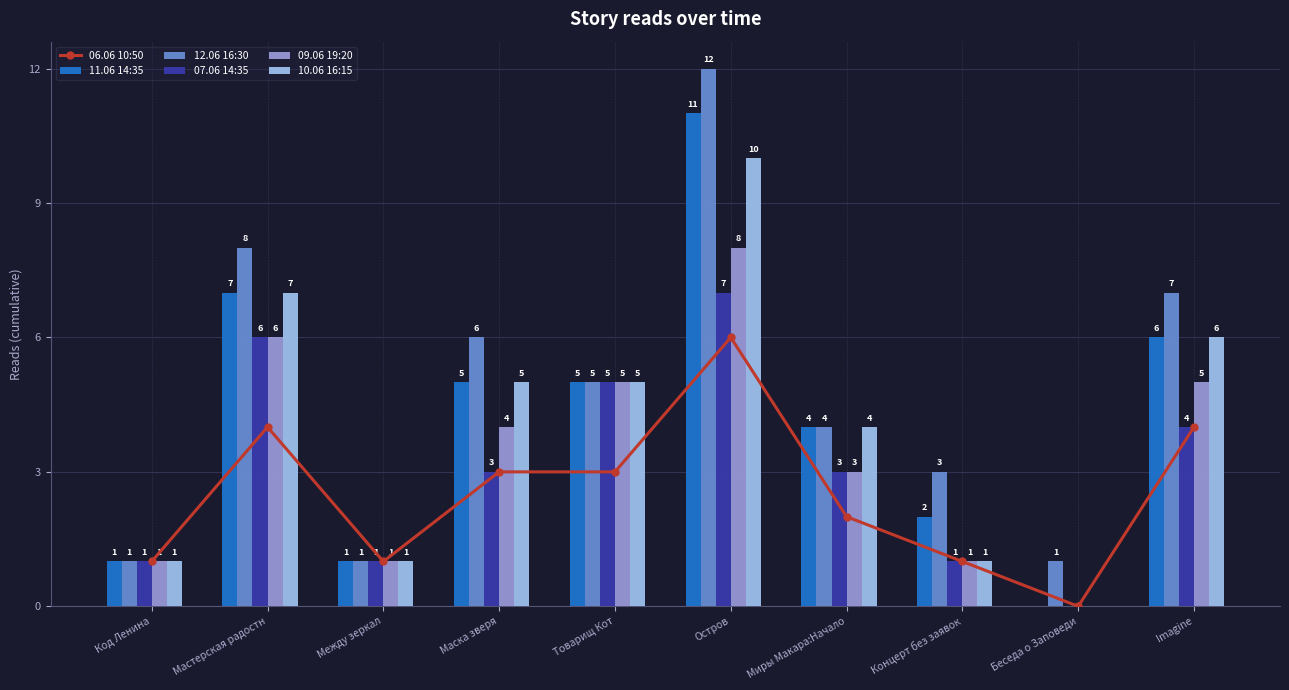

What is the label of the 2nd bar from the right?

Беседа о Заповеди